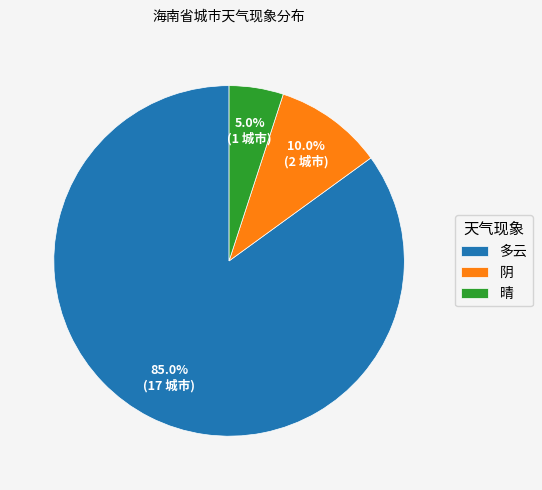

What is the ratio of the value at 多云 to the value at 晴?

17.0